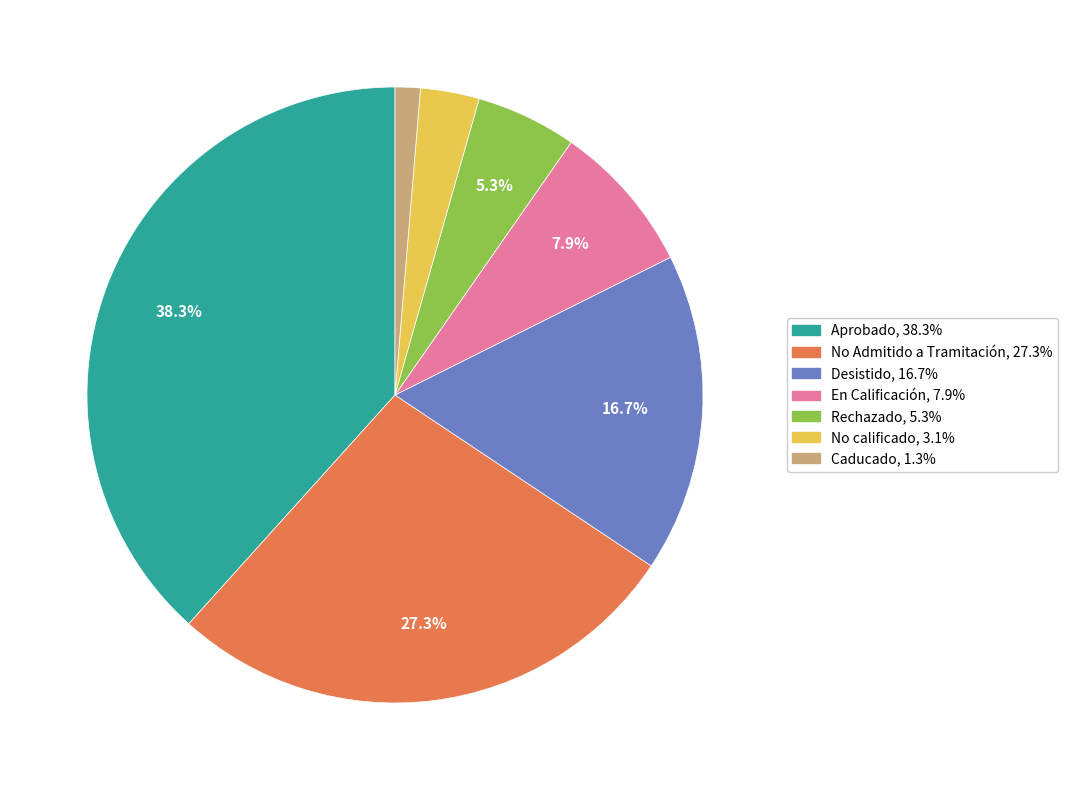

What is the largest slice in the pie chart?

Aprobado